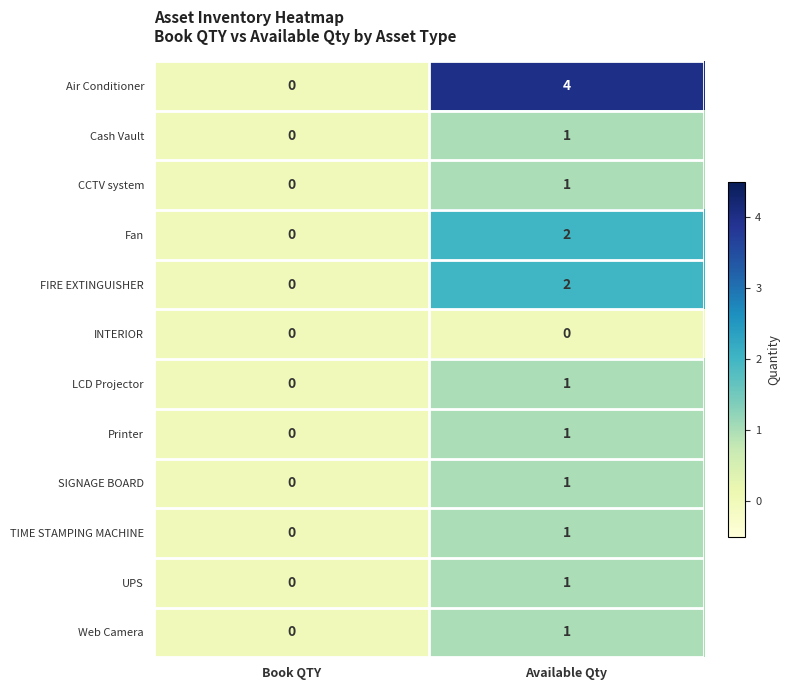

List the labels in order of Printer value, largest first.

Available Qty, Book QTY